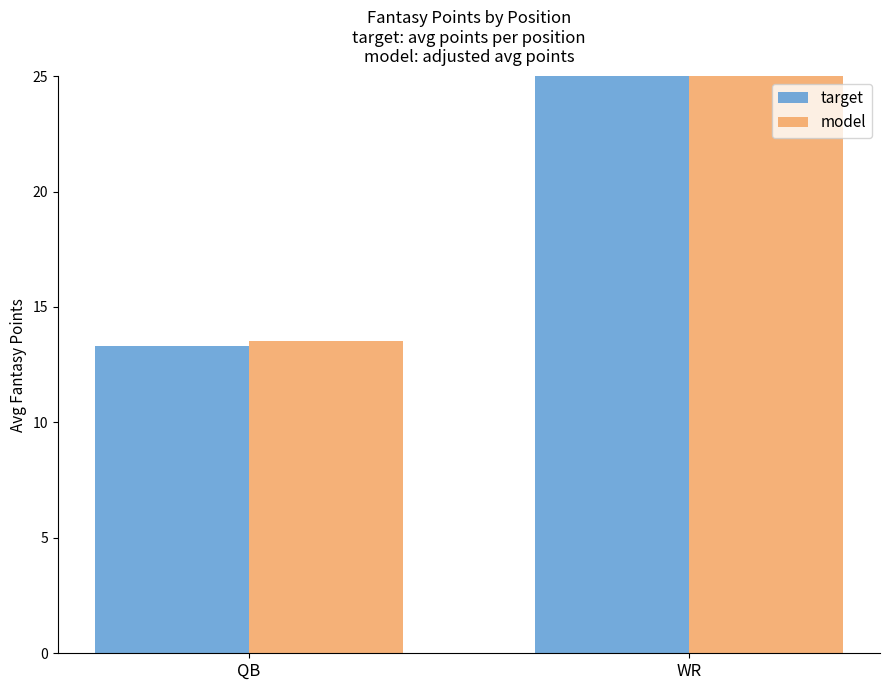

What is the average value of the model series?

21.7